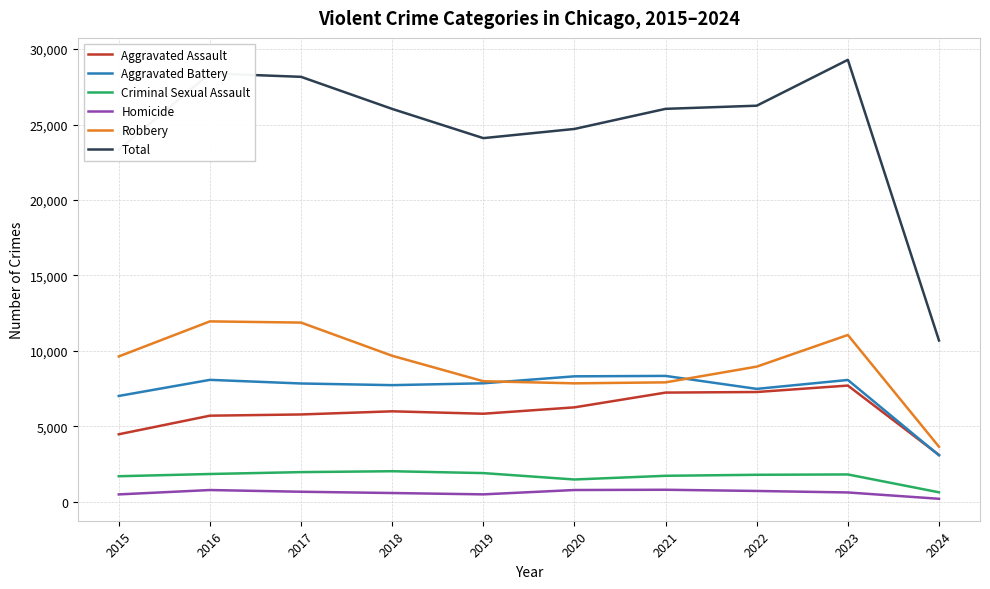

True or false: Total and Criminal Sexual Assault intersect in this chart.

False